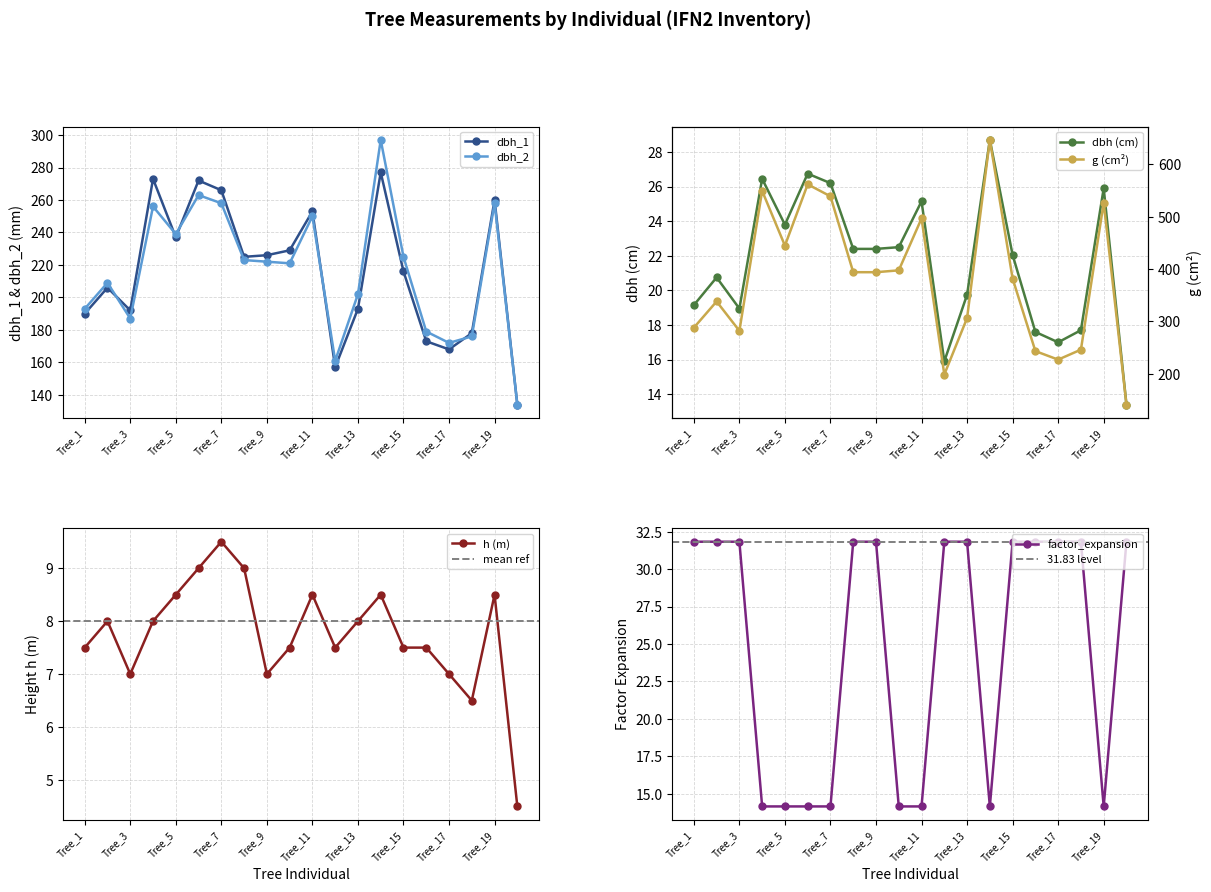

Reading left to right, extract all data points from this chart.

dbh_1: Tree_1=190.0	Tree_2=206.0	Tree_3=192.0	Tree_4=273.0	Tree_5=237.0	Tree_6=272.0	Tree_7=266.0	Tree_8=225.0	Tree_9=226.0	Tree_10=229.0	Tree_11=253.0	Tree_12=157.0	Tree_13=193.0	Tree_14=277.0	Tree_15=216.0	Tree_16=173.0	Tree_17=168.0	Tree_18=178.0	Tree_19=260.0	Tree_20=134.0
dbh_2: Tree_1=193.0	Tree_2=209.0	Tree_3=187.0	Tree_4=256.0	Tree_5=239.0	Tree_6=263.0	Tree_7=258.0	Tree_8=223.0	Tree_9=222.0	Tree_10=221.0	Tree_11=250.0	Tree_12=161.0	Tree_13=202.0	Tree_14=297.0	Tree_15=225.0	Tree_16=179.0	Tree_17=172.0	Tree_18=176.0	Tree_19=258.0	Tree_20=134.0
dbh: Tree_1=19.1	Tree_2=20.8	Tree_3=18.9	Tree_4=26.4	Tree_5=23.8	Tree_6=26.8	Tree_7=26.2	Tree_8=22.4	Tree_9=22.4	Tree_10=22.5	Tree_11=25.1	Tree_12=15.9	Tree_13=19.8	Tree_14=28.7	Tree_15=22.1	Tree_16=17.6	Tree_17=17.0	Tree_18=17.7	Tree_19=25.9	Tree_20=13.4
g: Tree_1=288.0	Tree_2=338.2	Tree_3=282.0	Tree_4=549.5	Tree_5=444.9	Tree_6=562.0	Tree_7=539.1	Tree_8=394.1	Tree_9=394.1	Tree_10=397.6	Tree_11=496.8	Tree_12=198.6	Tree_13=306.4	Tree_14=646.9	Tree_15=381.9	Tree_16=243.3	Tree_17=227.0	Tree_18=246.1	Tree_19=526.9	Tree_20=141.0
h: Tree_1=7.5	Tree_2=8.0	Tree_3=7.0	Tree_4=8.0	Tree_5=8.5	Tree_6=9.0	Tree_7=9.5	Tree_8=9.0	Tree_9=7.0	Tree_10=7.5	Tree_11=8.5	Tree_12=7.5	Tree_13=8.0	Tree_14=8.5	Tree_15=7.5	Tree_16=7.5	Tree_17=7.0	Tree_18=6.5	Tree_19=8.5	Tree_20=4.5
factor_expansion: Tree_1=31.8	Tree_2=31.8	Tree_3=31.8	Tree_4=14.2	Tree_5=14.2	Tree_6=14.2	Tree_7=14.2	Tree_8=31.8	Tree_9=31.8	Tree_10=14.2	Tree_11=14.2	Tree_12=31.8	Tree_13=31.8	Tree_14=14.2	Tree_15=31.8	Tree_16=31.8	Tree_17=31.8	Tree_18=31.8	Tree_19=14.2	Tree_20=31.8